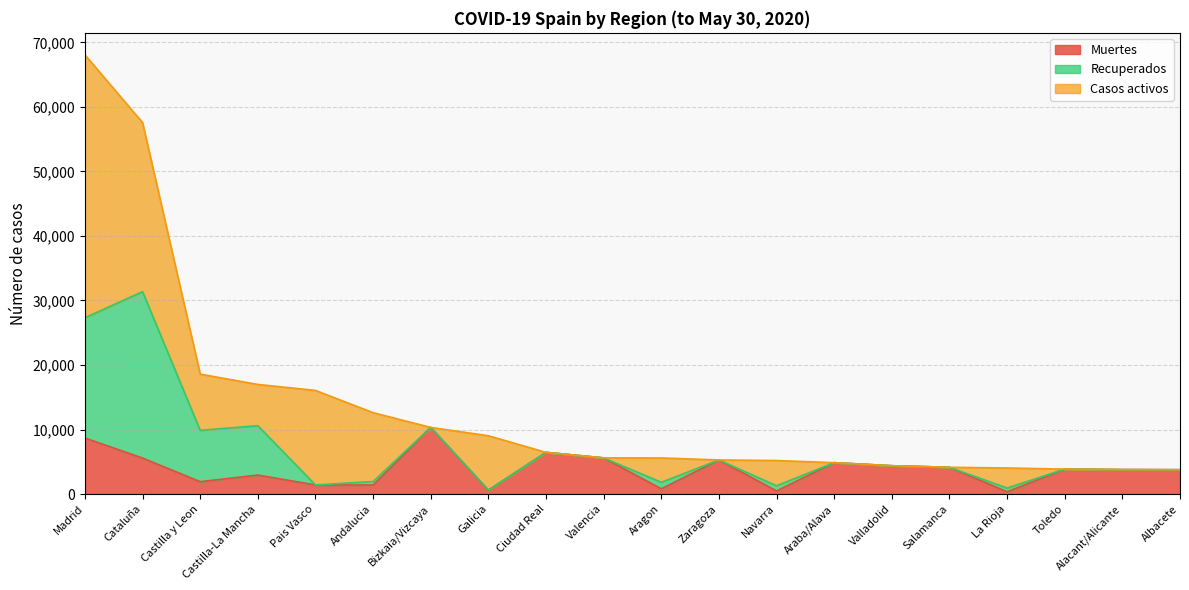

At which category does Recuperados reach its first local peak?

Cataluña